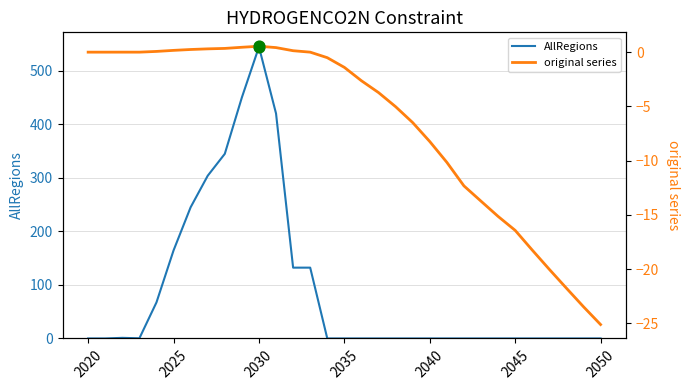

Which series reaches the minimum Y coordinate?

original series